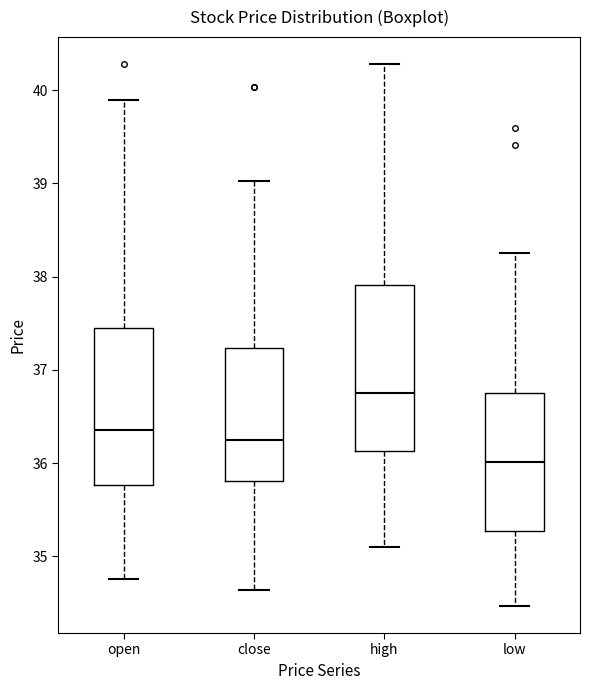

Which box's median line is the highest?

high